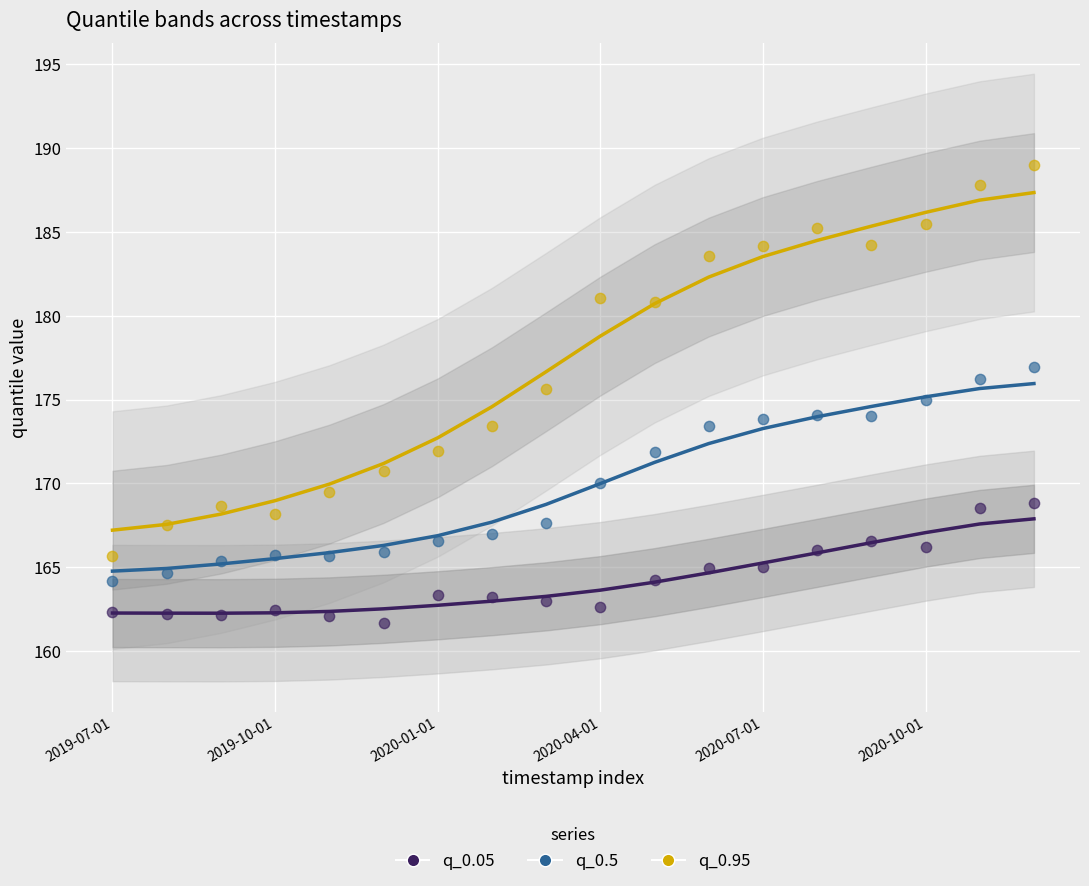

Which series contains the lowest Y value?

q_0.05